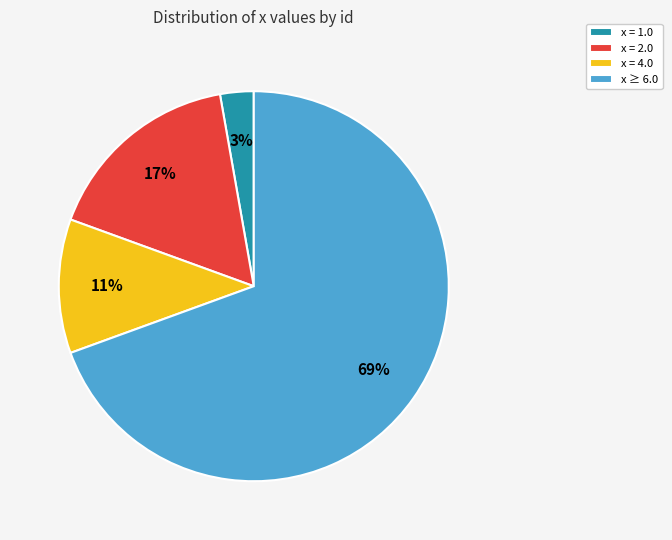

Is it true that x = 4.0 is 11% of the pie?

True